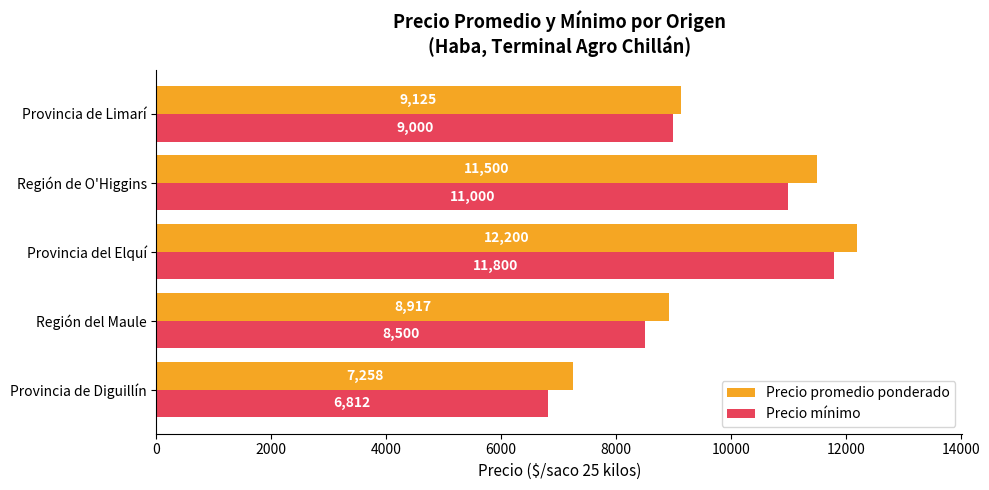

How many categories are shown in the chart?

5